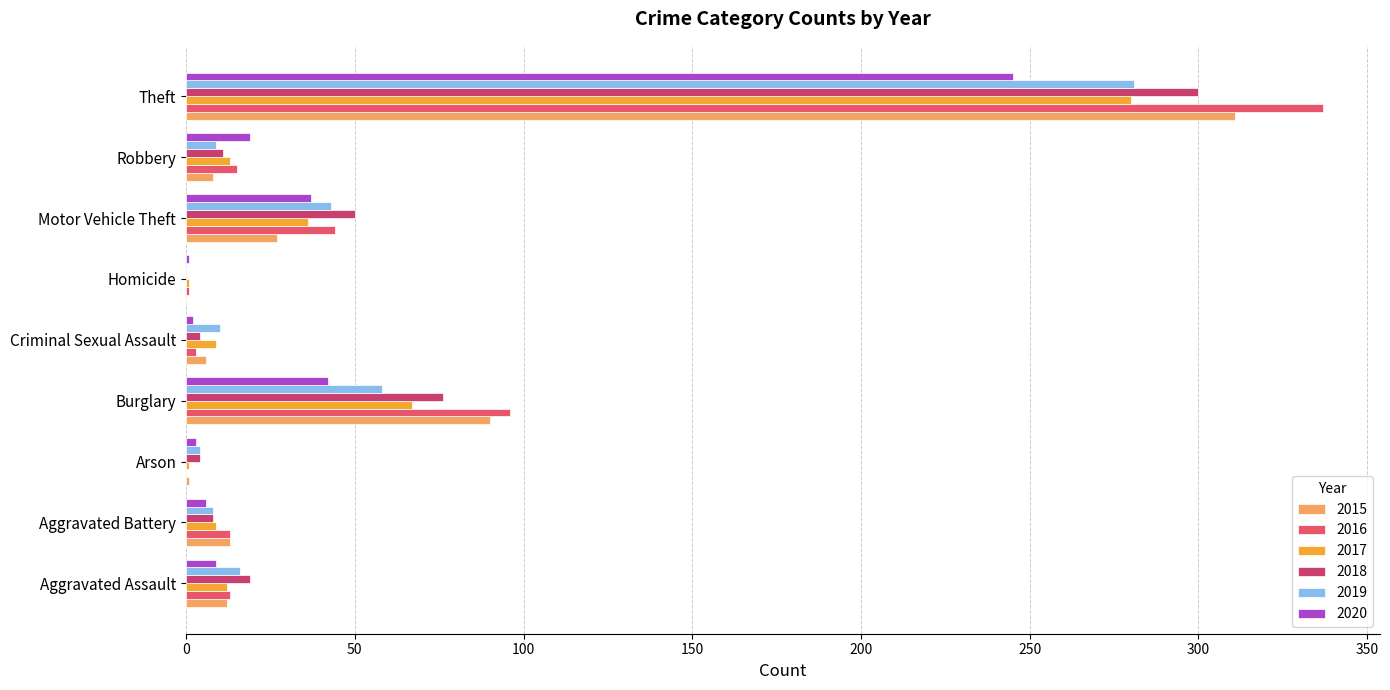

How many distinct data groups are displayed?

6